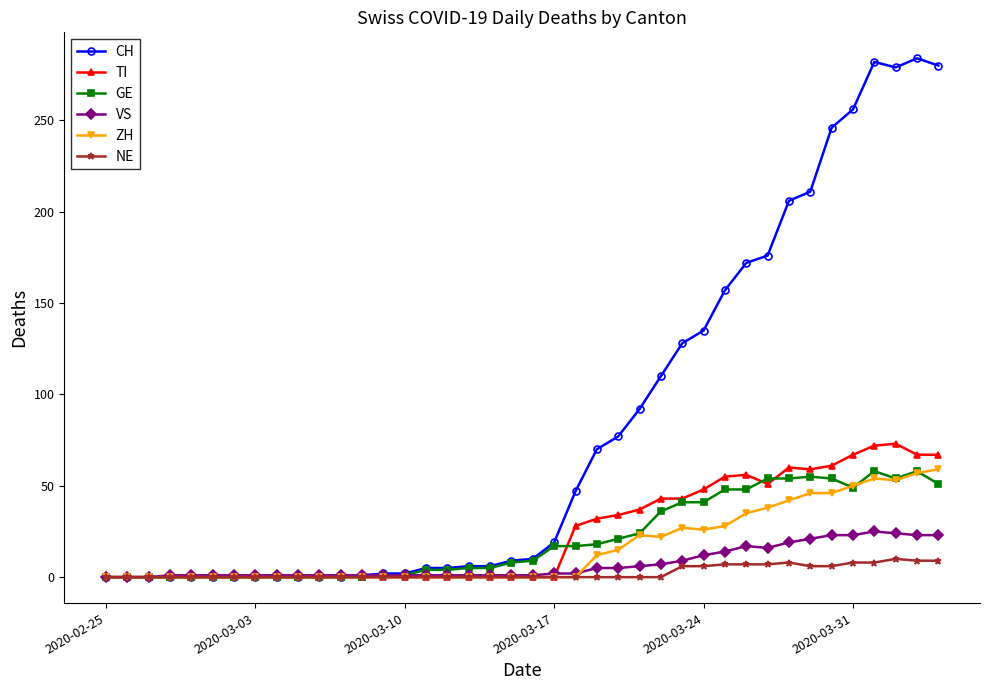

Which series has the widest spread of values?

CH